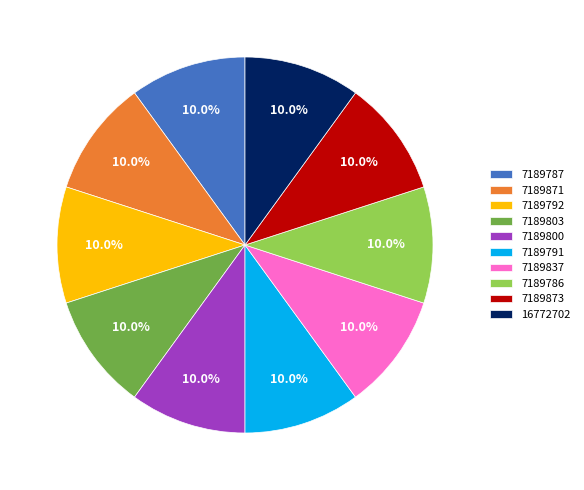

What percentage is the 7189800 slice, to the nearest percent?

10%